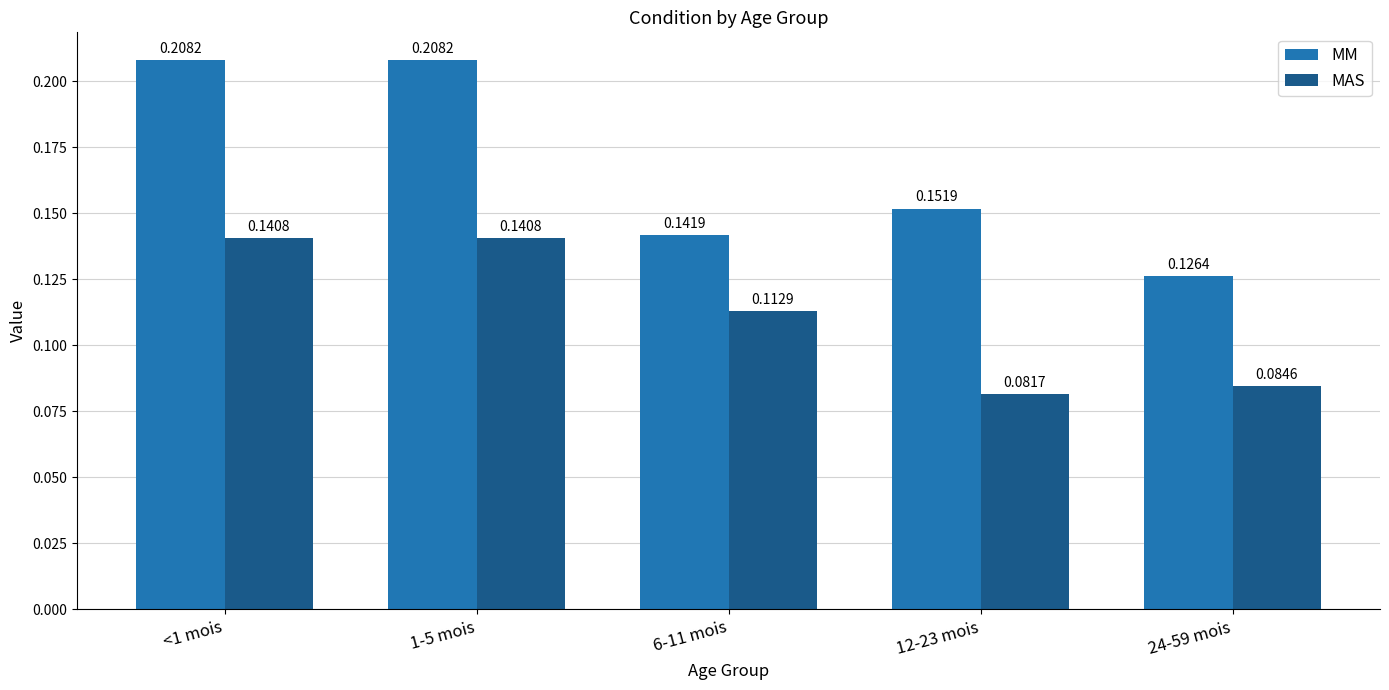

Rank the series at 1-5 mois from lowest to highest value.

MAS, MM